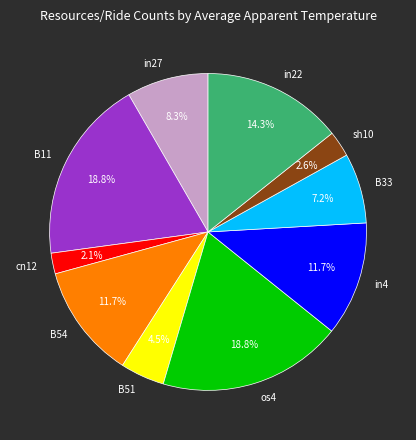

Which slice is the smallest?

cn12